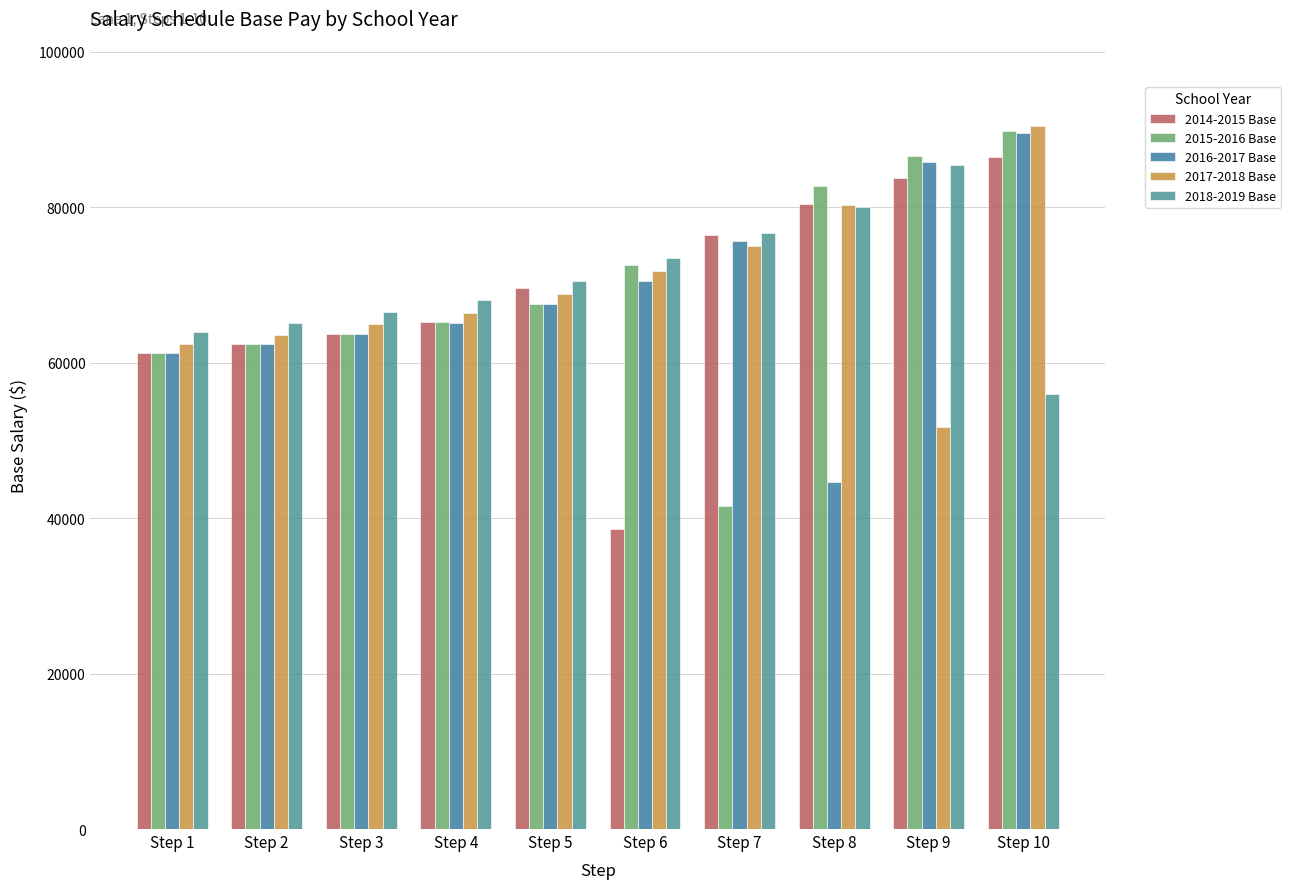

What is the sum of all 2018-2019 Base values?

705976.8